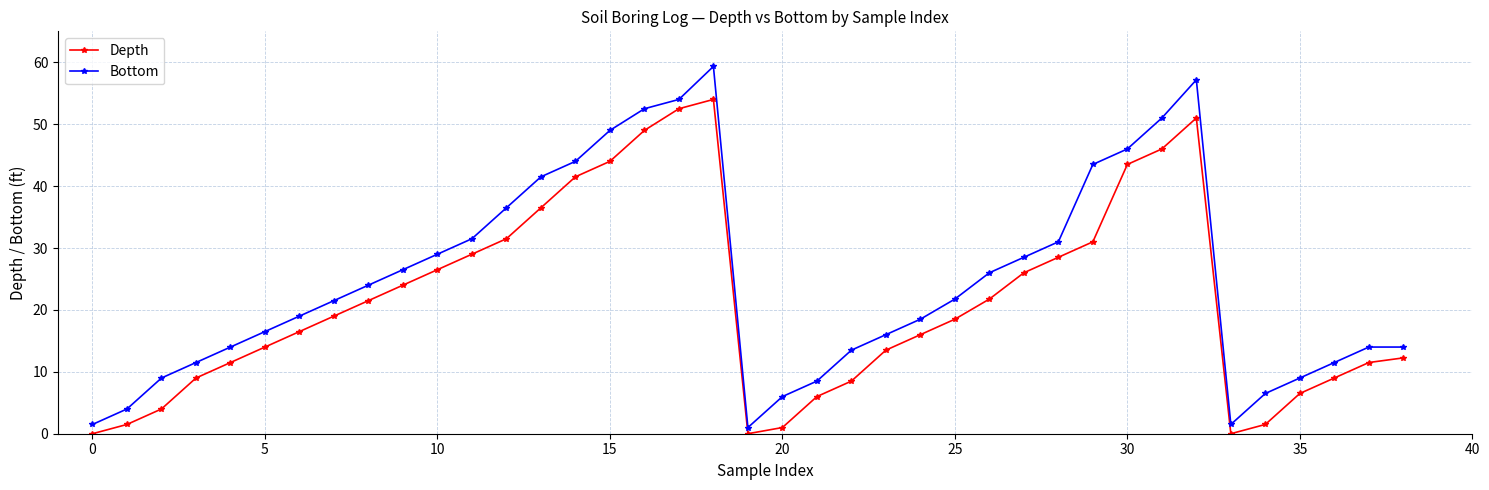

True or false: Bottom has more than 1 points higher than both neighbors.

True